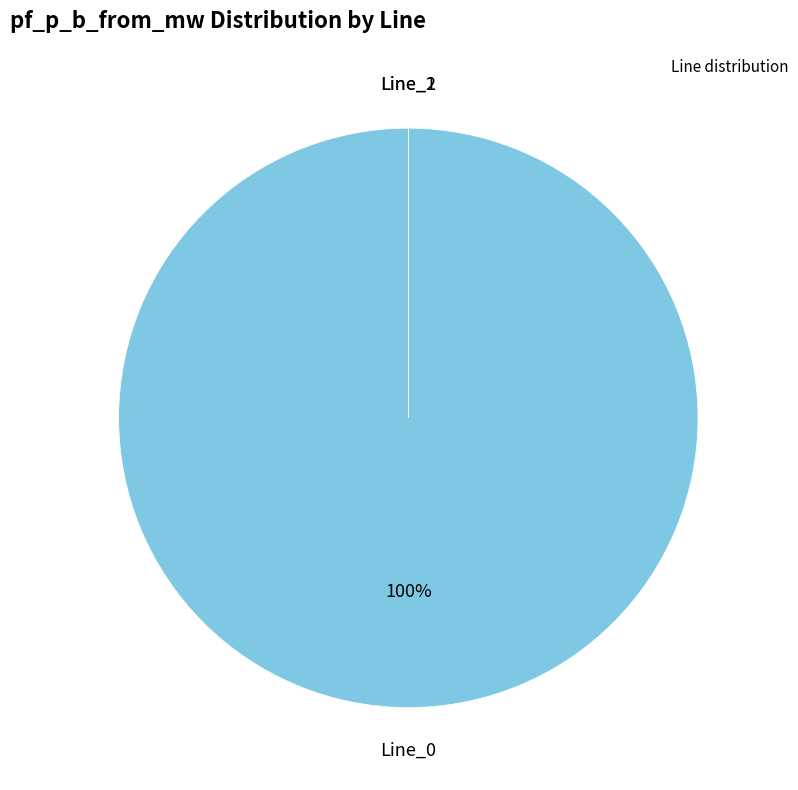

True or false: Line_1 accounts for 0% of the total.

True